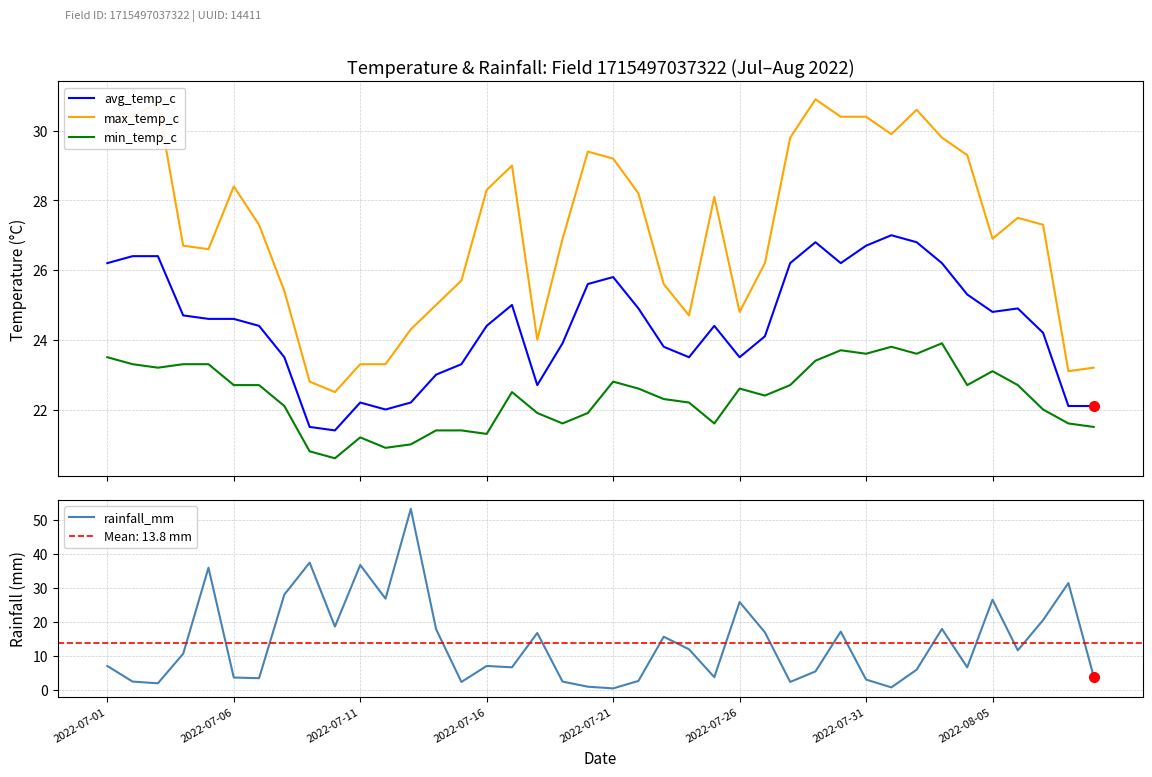

In min_temp_c, how many points are lower than both neighbors (excluding endpoints)?

10